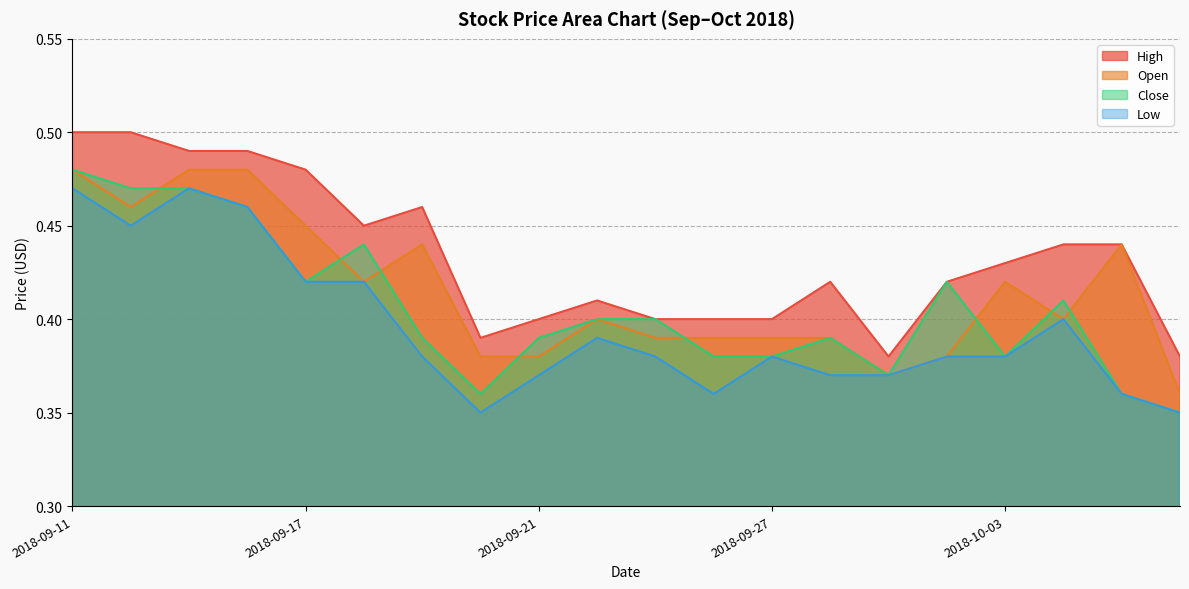

What is the maximum value shown in the chart?

0.5